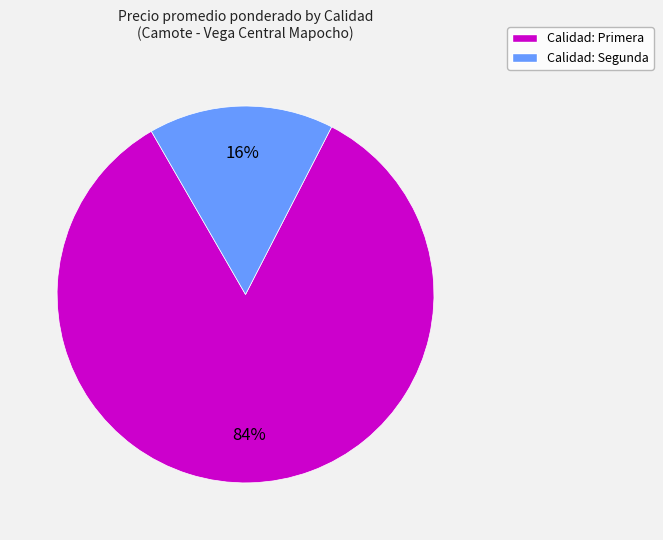

Is there any slice that represents more than half of the pie?

Yes